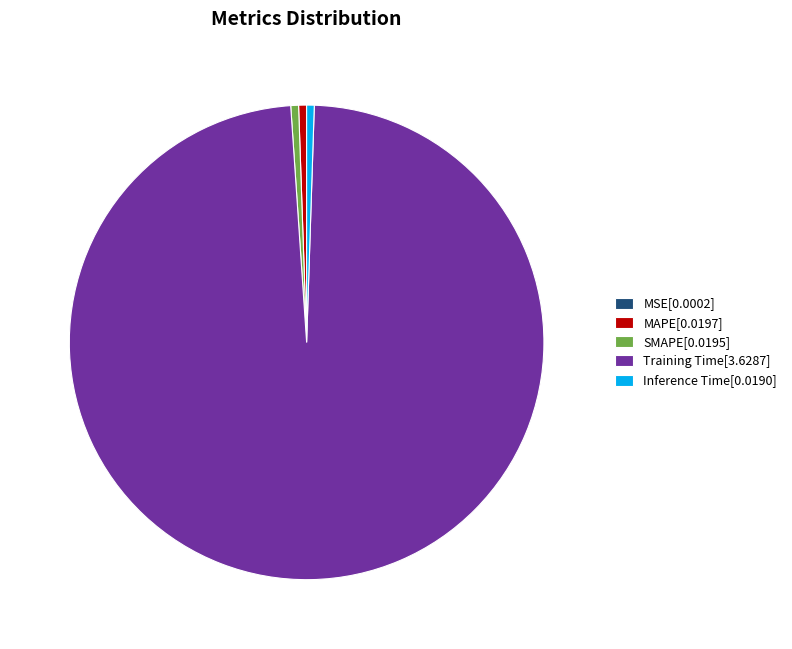

Is it true that SMAPE[0.0195] is 1% of the pie?

True